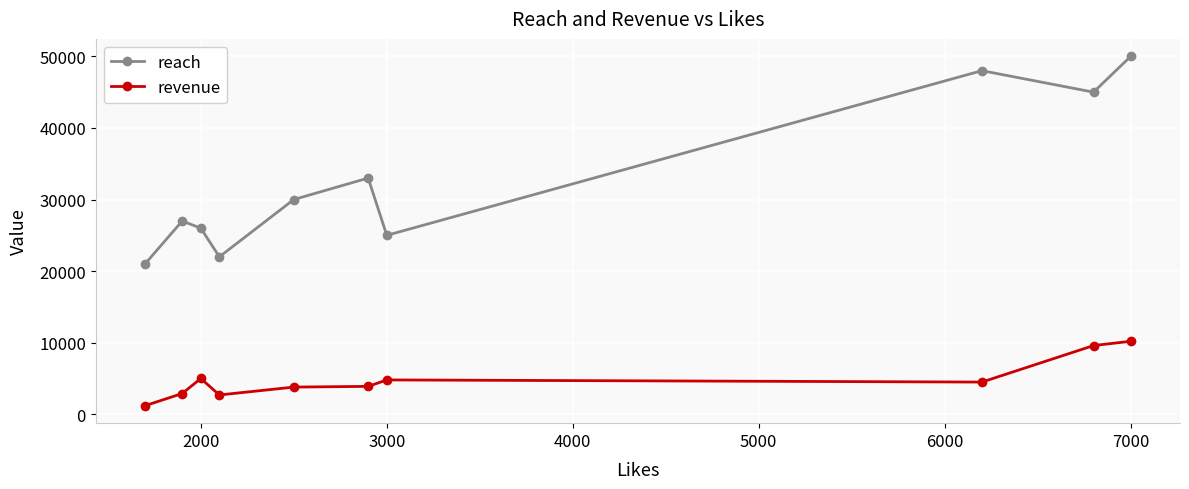

What is the average value of the reach series?

32700